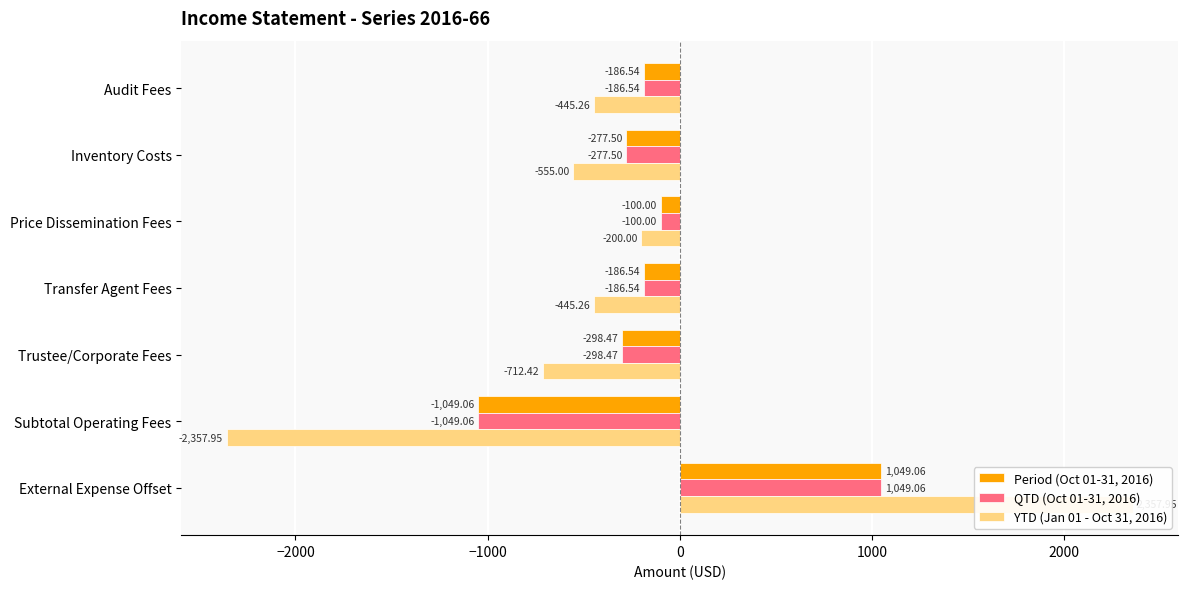

Does the chart contain any negative values?

Yes